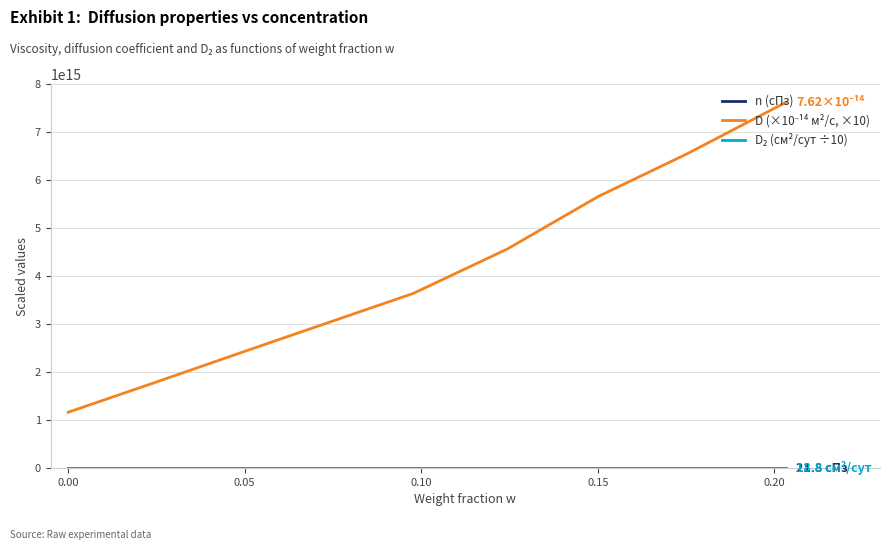

Does the chart display data point markers on the line(s)?

No